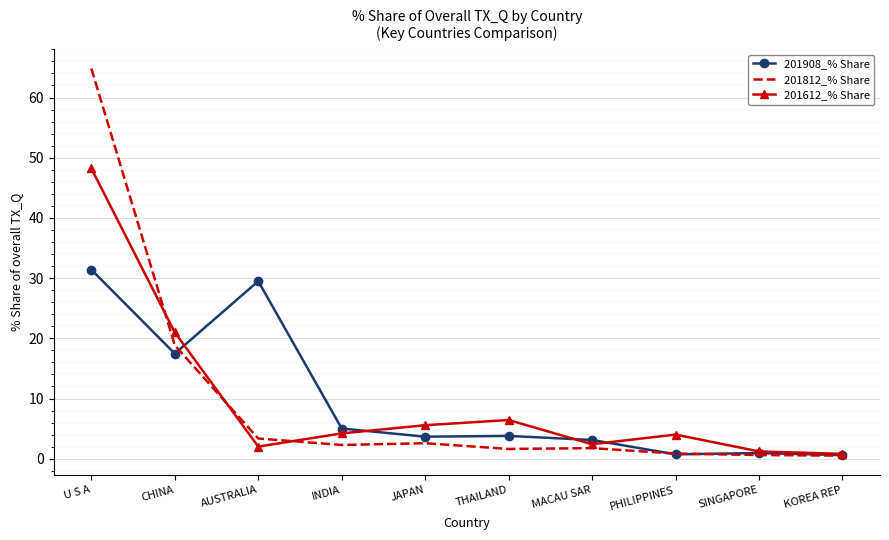

What is the sum of the 201812_% Share values at CHINA and U S A?

83.7